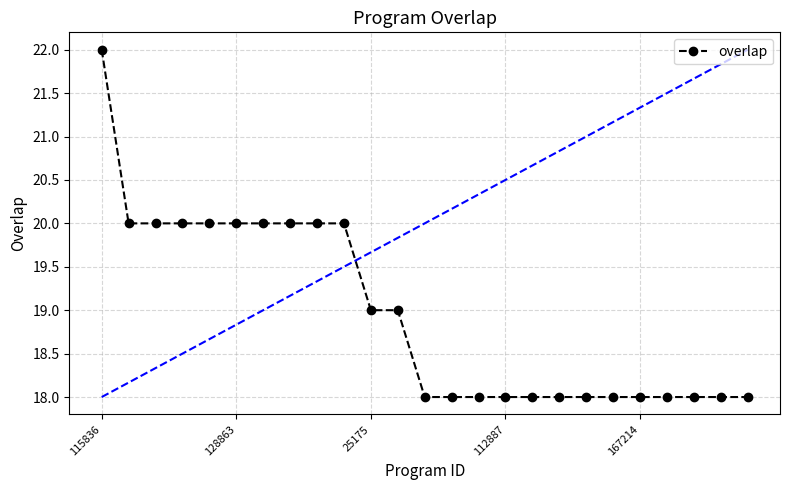

What is the value of the 15th point from the left?

18